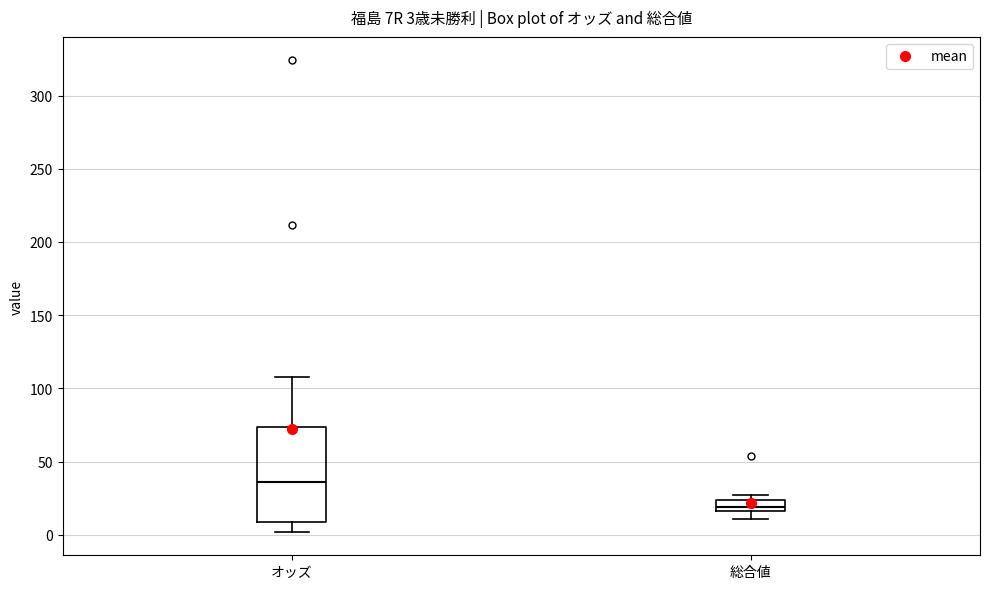

Which box has the lowest median line?

総合値